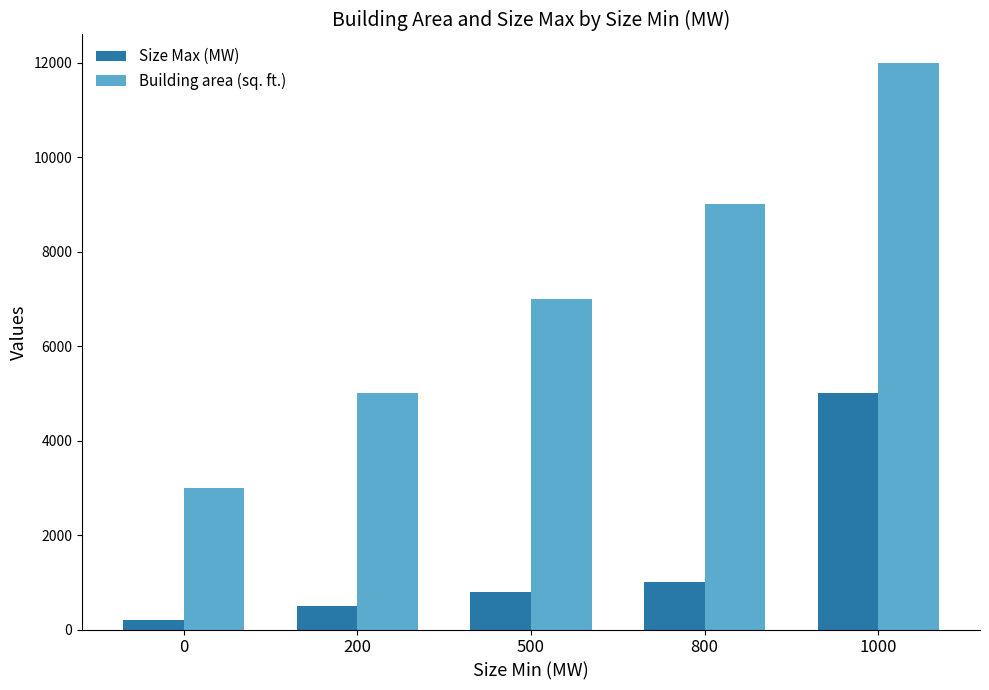

What is the difference between the highest and lowest values at 1000?

7000